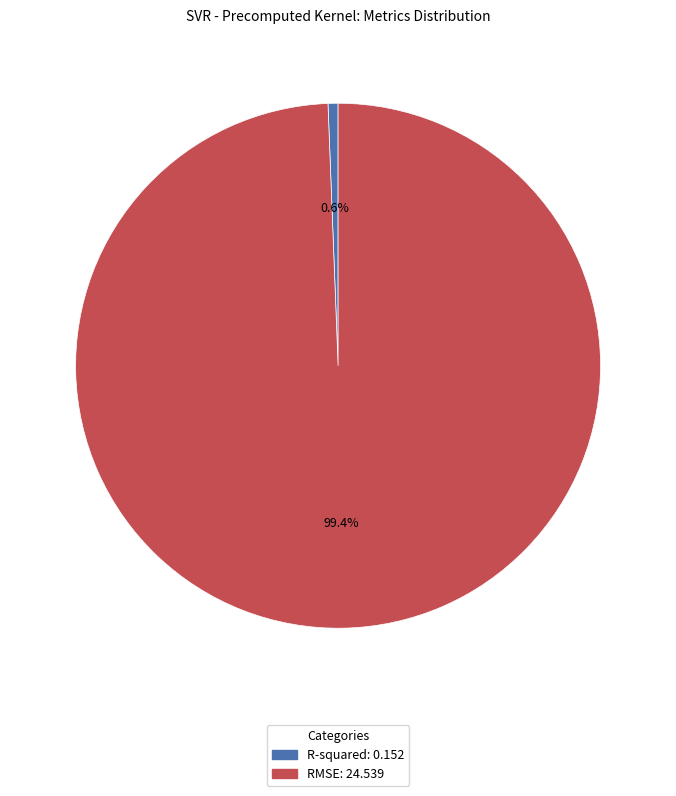

Count the number of slices in the pie.

2